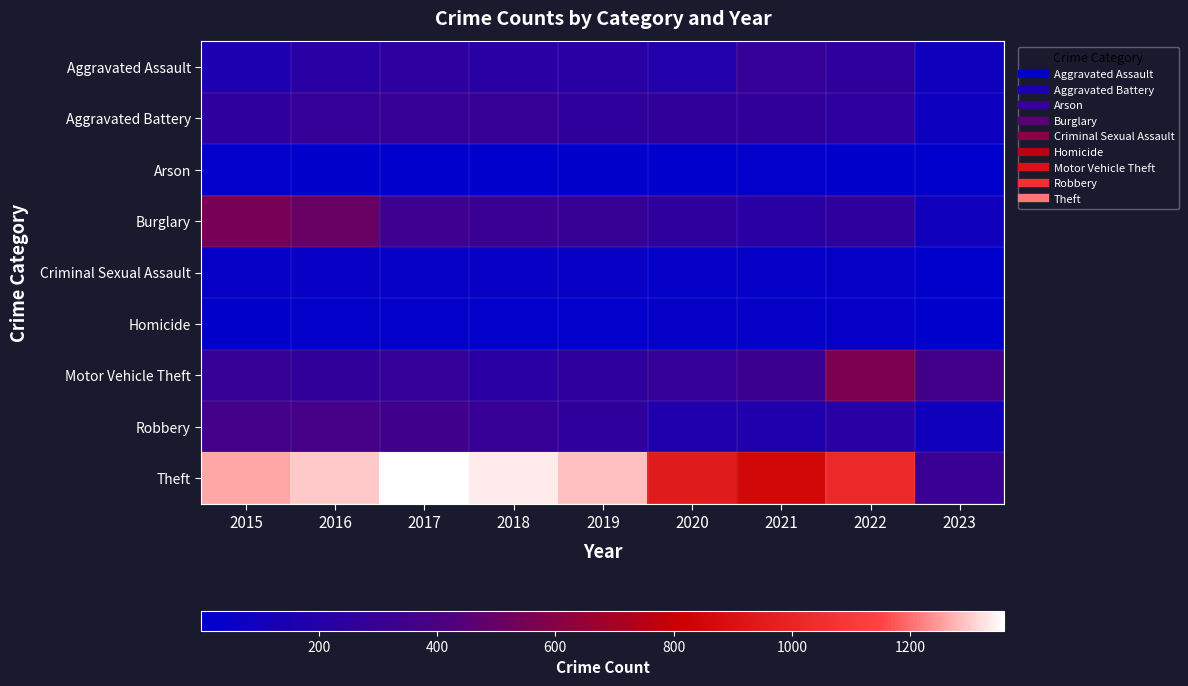

At which category does the chart reach its minimum across all series?

2023